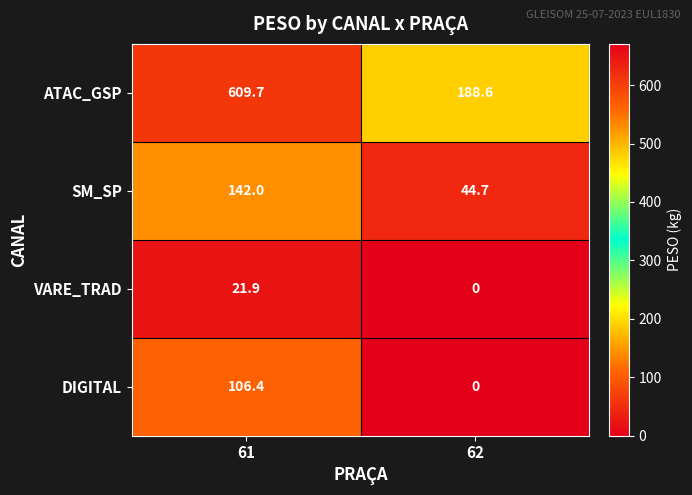

True or false: DIGITAL has a value of 106.4 at 61.

True